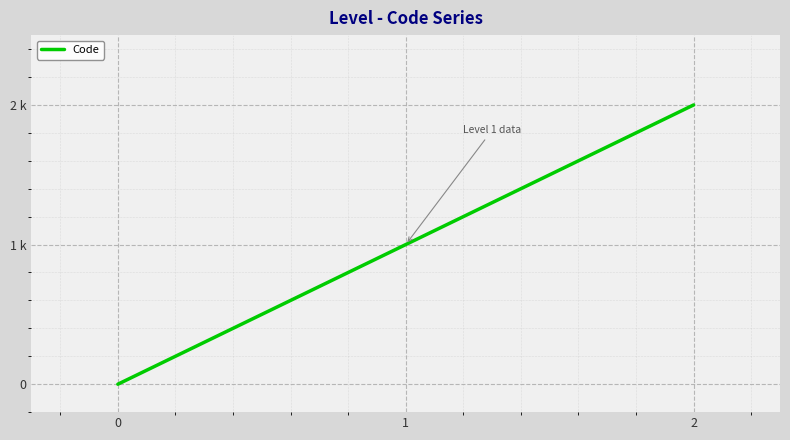

What is the sum of the values at 1 and 2?

3